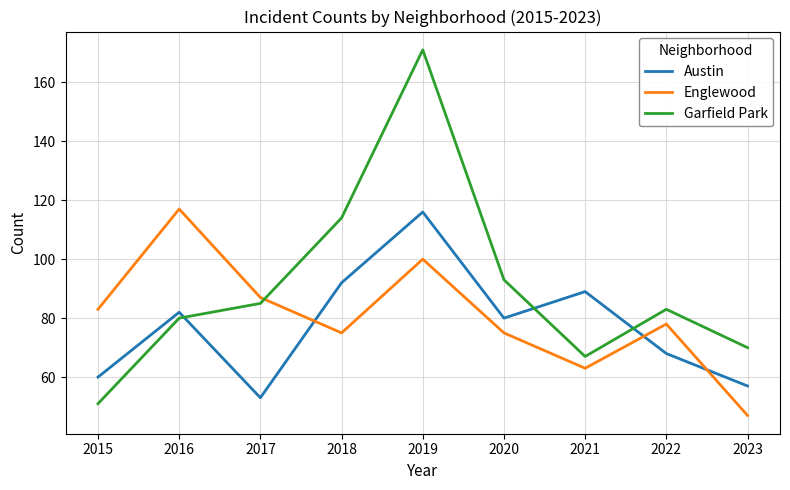

The value of Austin at 2015 is 15. True or false?

False